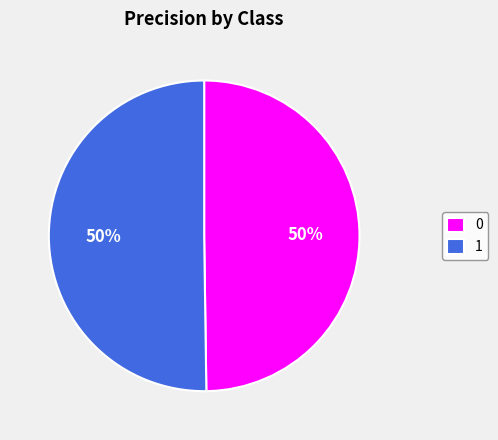

Do 1 and 0 together represent more than half of the pie?

Yes